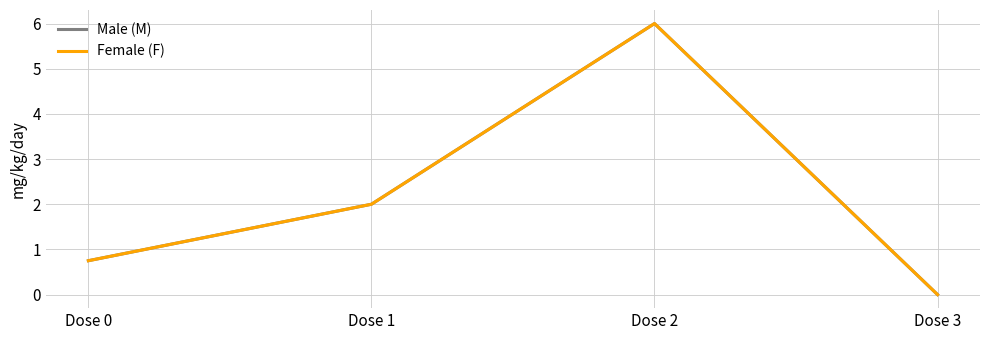

Does the chart display data point markers on the line(s)?

No